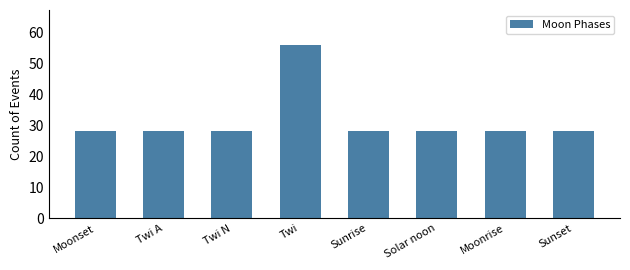

Reading right to left, extract all data points from this chart.

28	28	28	28	56	28	28	28